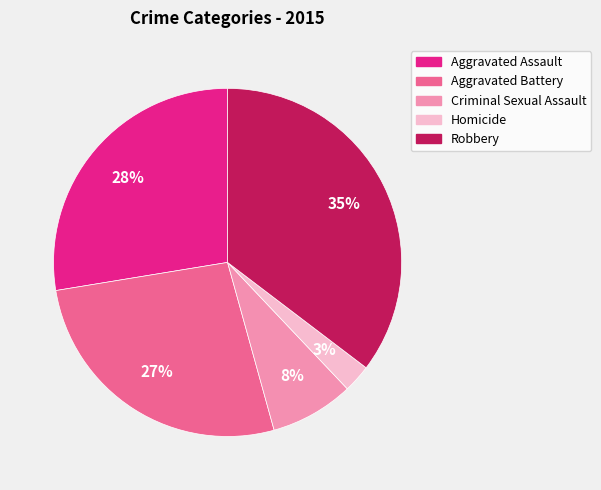

To the nearest percent, what is the combined percentage of Robbery and Criminal Sexual Assault?

43%